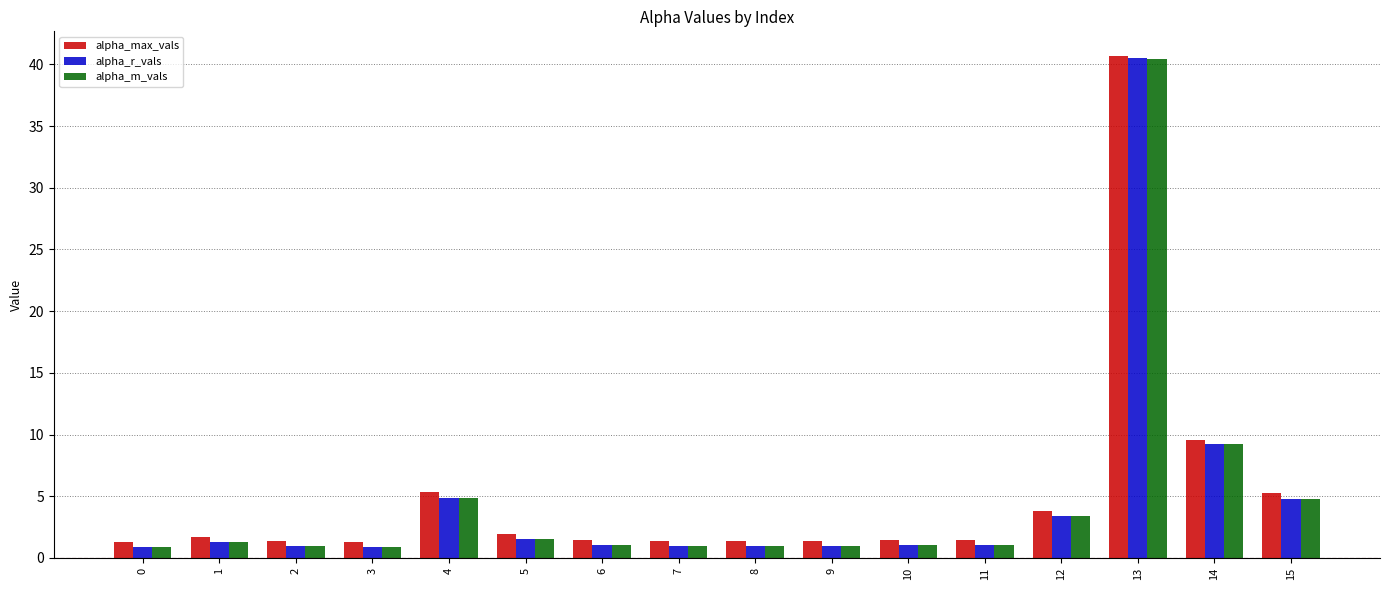

What are all the series names shown in the legend?

alpha_max_vals, alpha_r_vals, alpha_m_vals